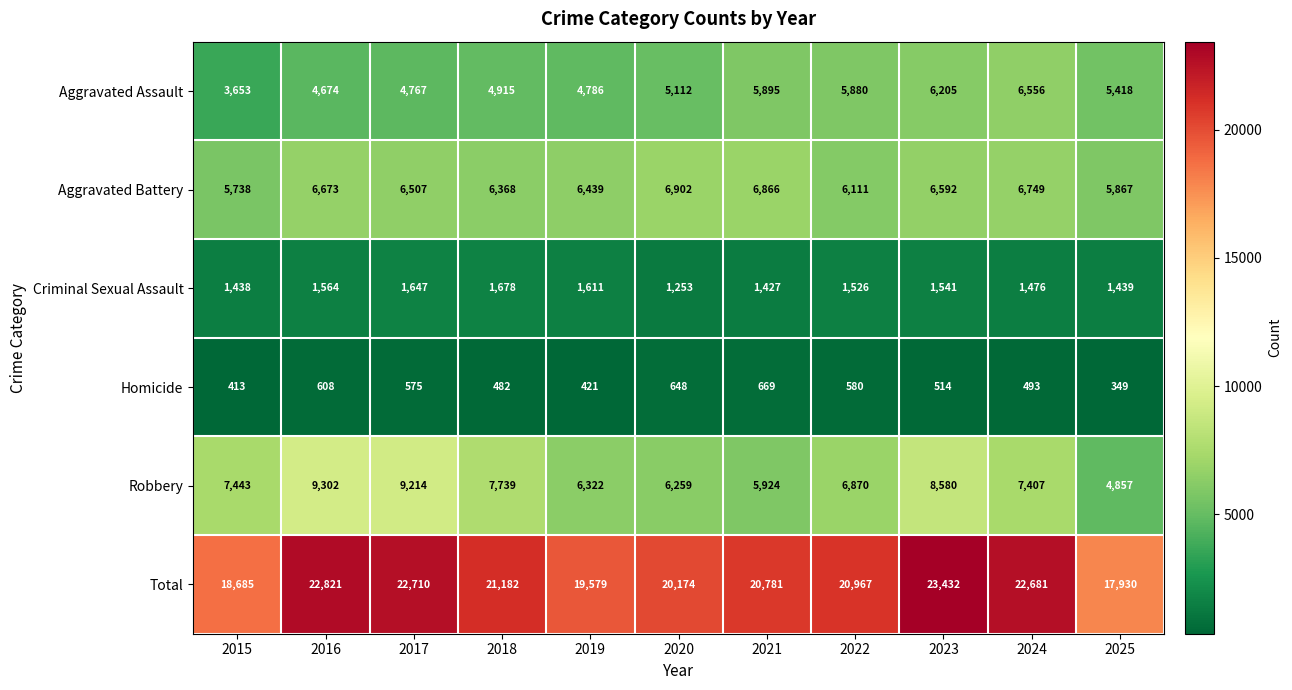

Rank the series at 2016 from highest to lowest value.

Total, Robbery, Aggravated Battery, Aggravated Assault, Criminal Sexual Assault, Homicide